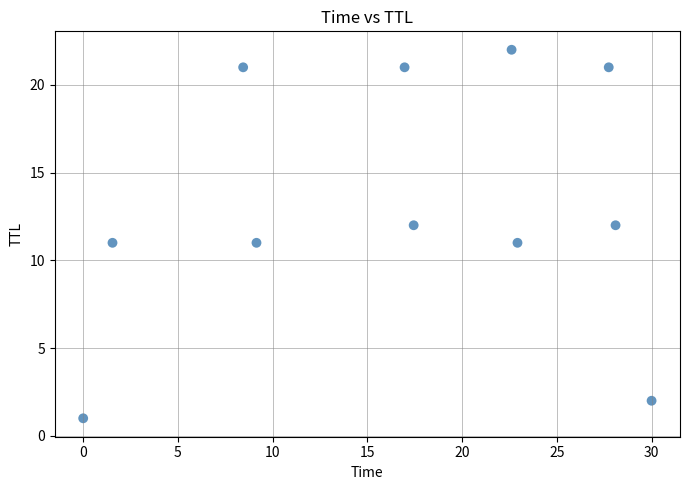

What is the average Y value?

13